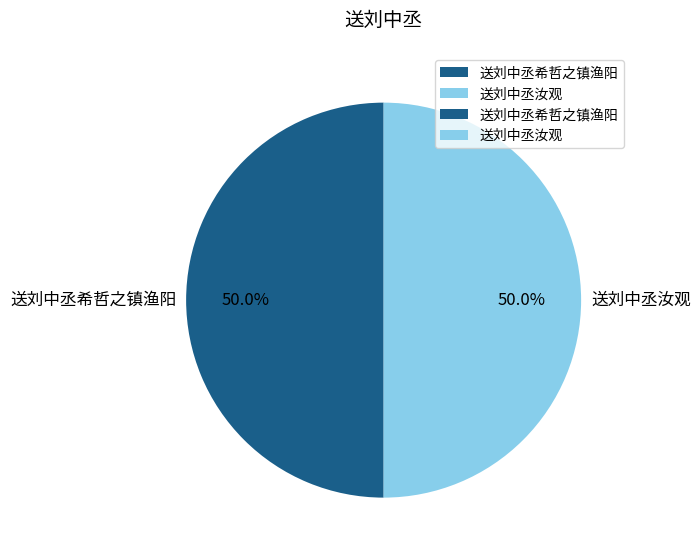

How many segments does this pie chart have?

2